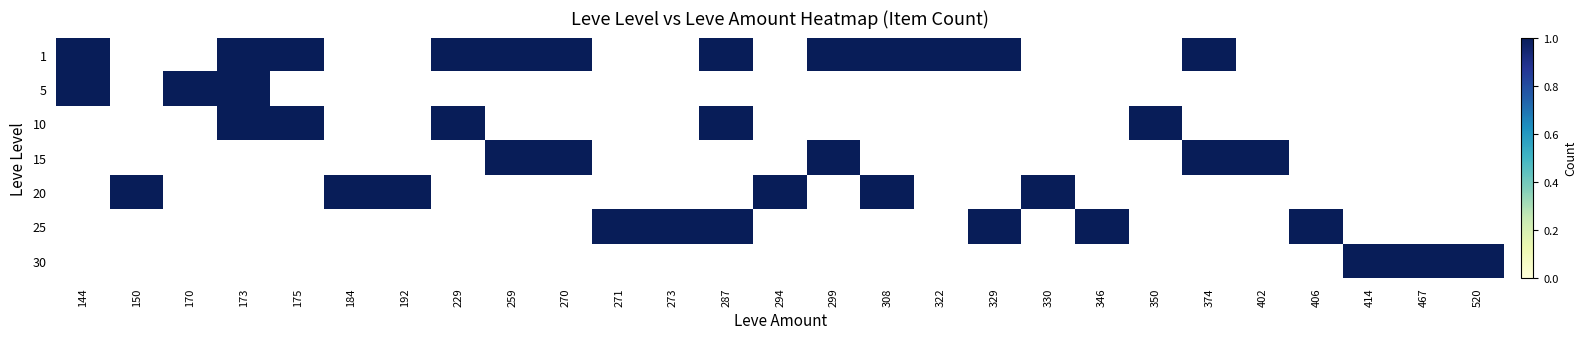

The value of 30 at 229 is 0. True or false?

True